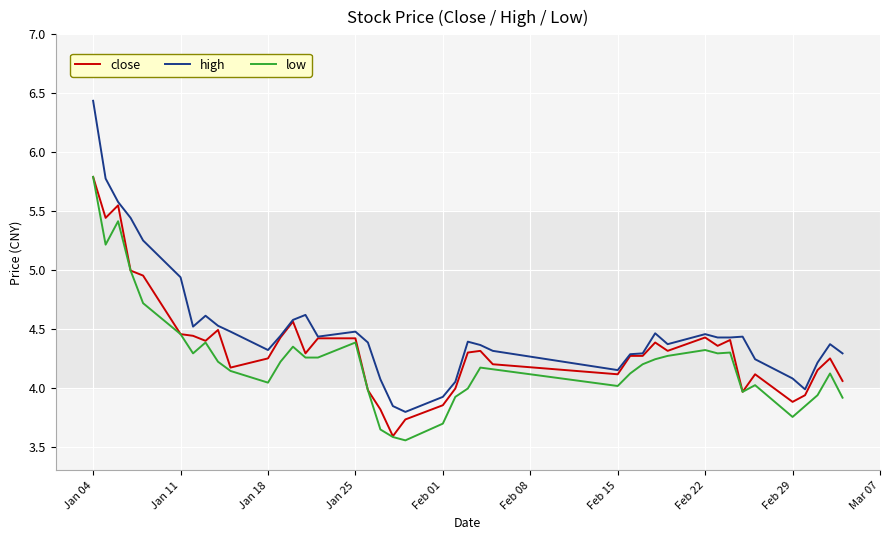

Which series has the largest total across all categories?

high